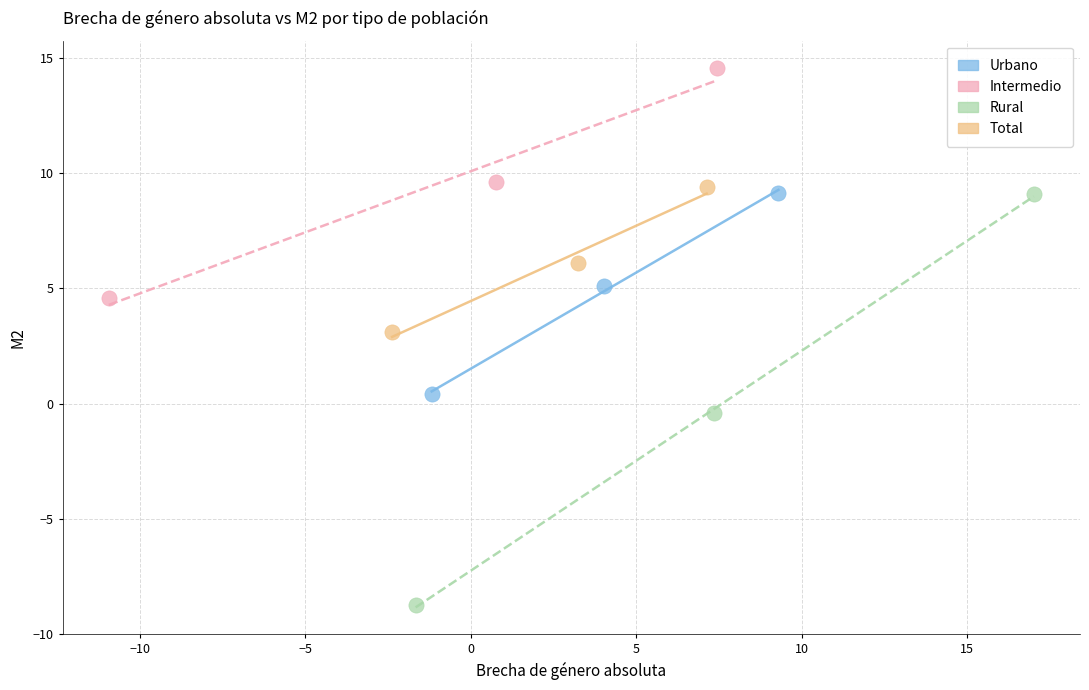

What are all the series names shown in the legend?

Urbano, Intermedio, Rural, Total